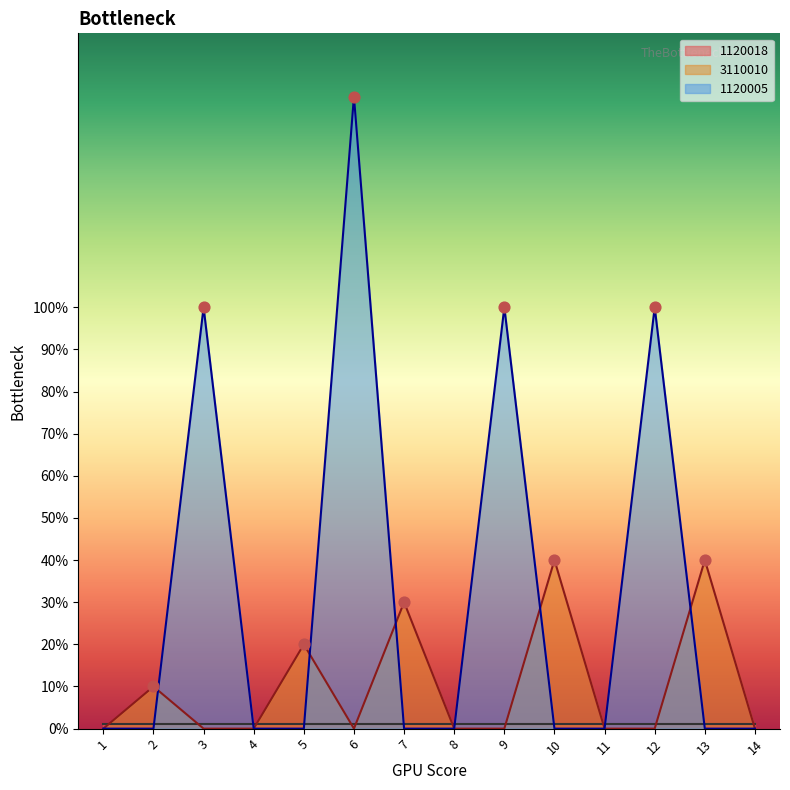

Is the value of 1120005 at 3 greater than the value of 3110010 at 14?

Yes